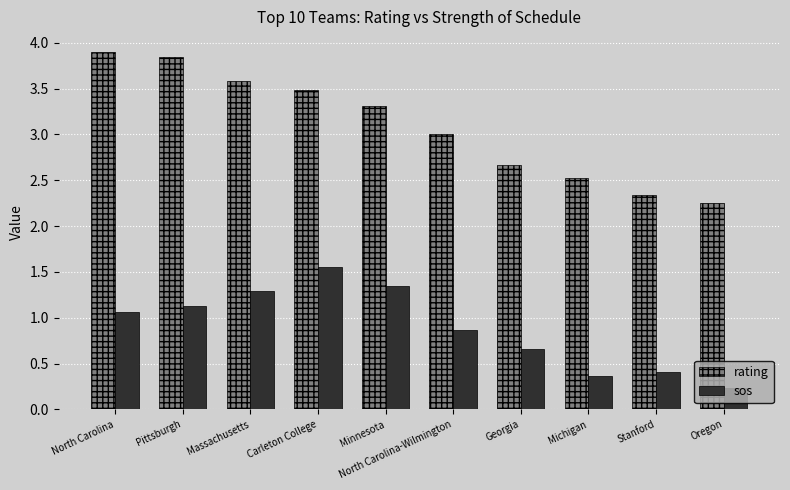

Which label corresponds to the smallest value in the chart?

Oregon